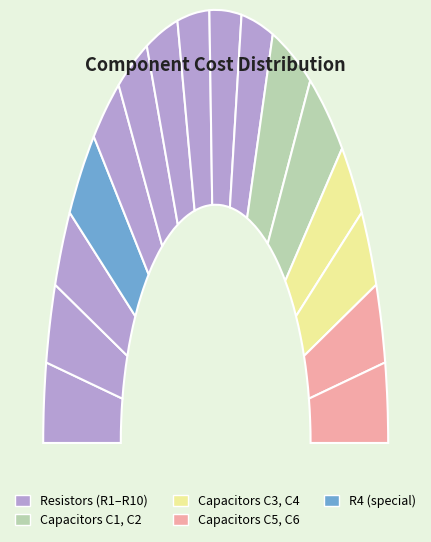

Count the number of slices in the pie.

16